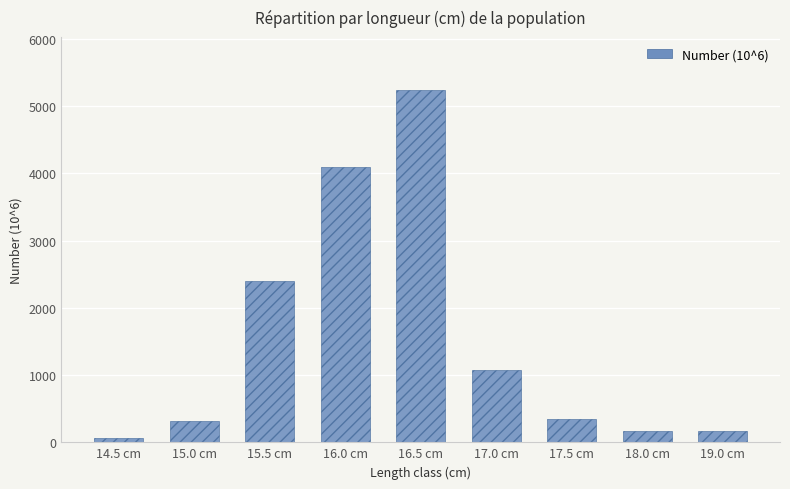

Reading left to right, what are all the values shown in this chart?

14.5 cm=69.4	15.0 cm=312.3	15.5 cm=2394.4	16.0 cm=4094.8	16.5 cm=5240.0	17.0 cm=1075.8	17.5 cm=347.0	18.0 cm=173.5	19.0 cm=173.5